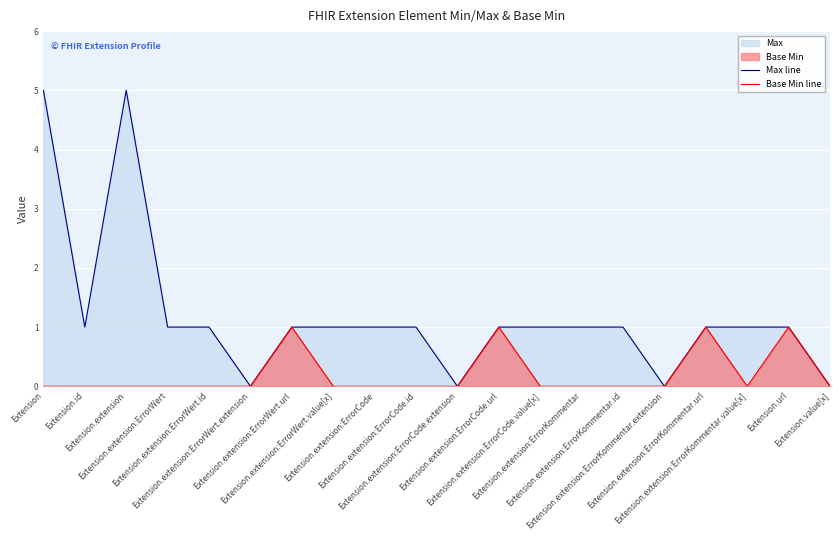

Which series changed the most between Extension.extension:ErrorKommentar and Extension.extension:ErrorKommentar.extension?

Max line